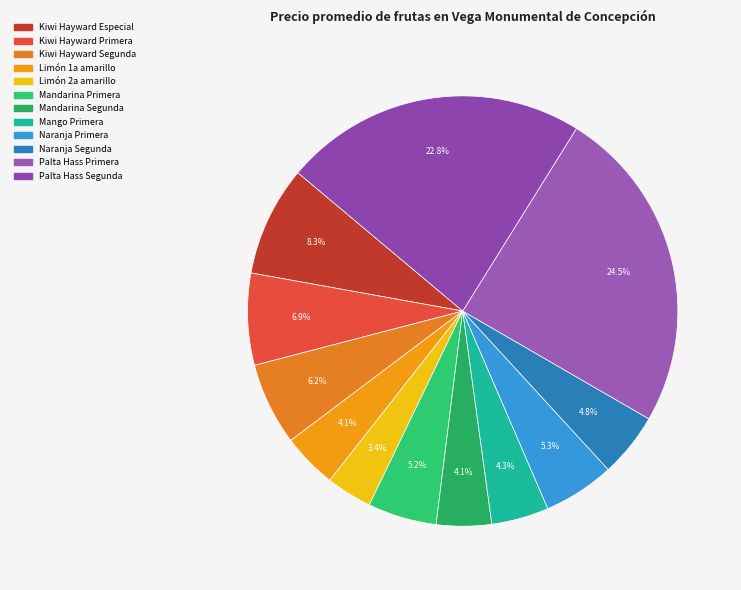

Combined, what portion of the pie is Mandarina Segunda and Naranja Primera?

9.5%